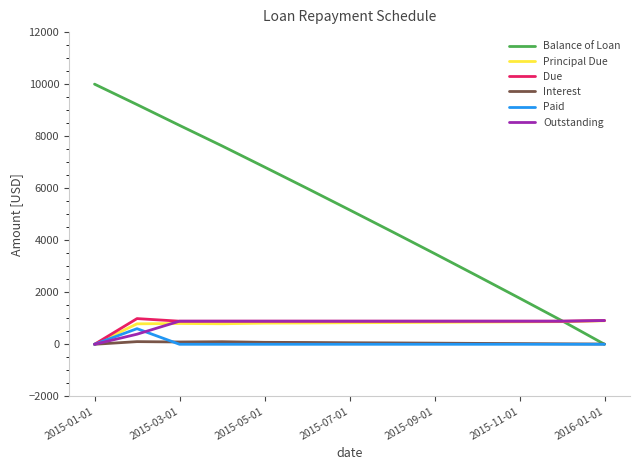

What is the sum of all Due values?

10777.6